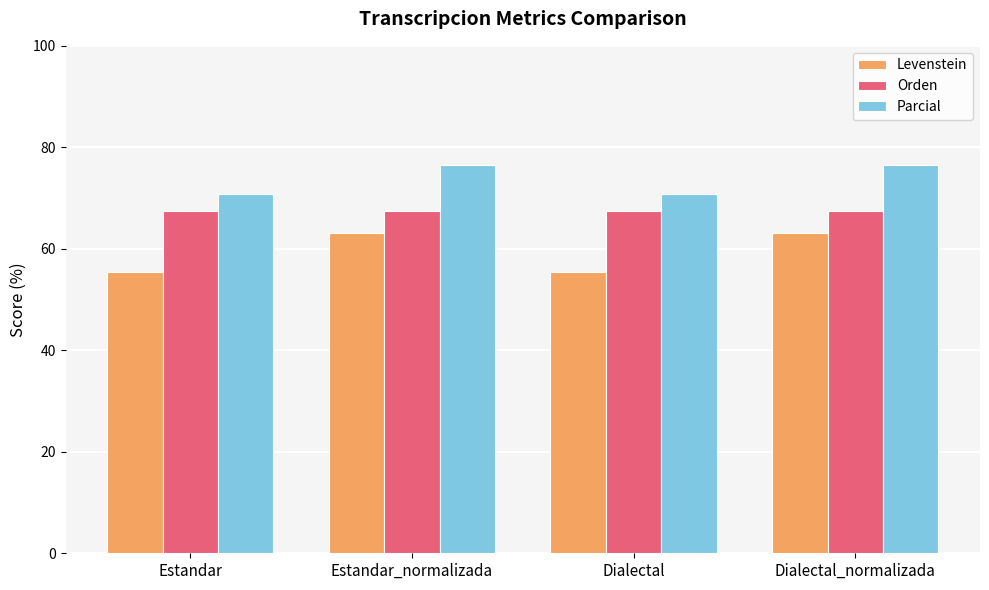

What is the spread (max minus min) of values at Estandar_normalizada?

13.4